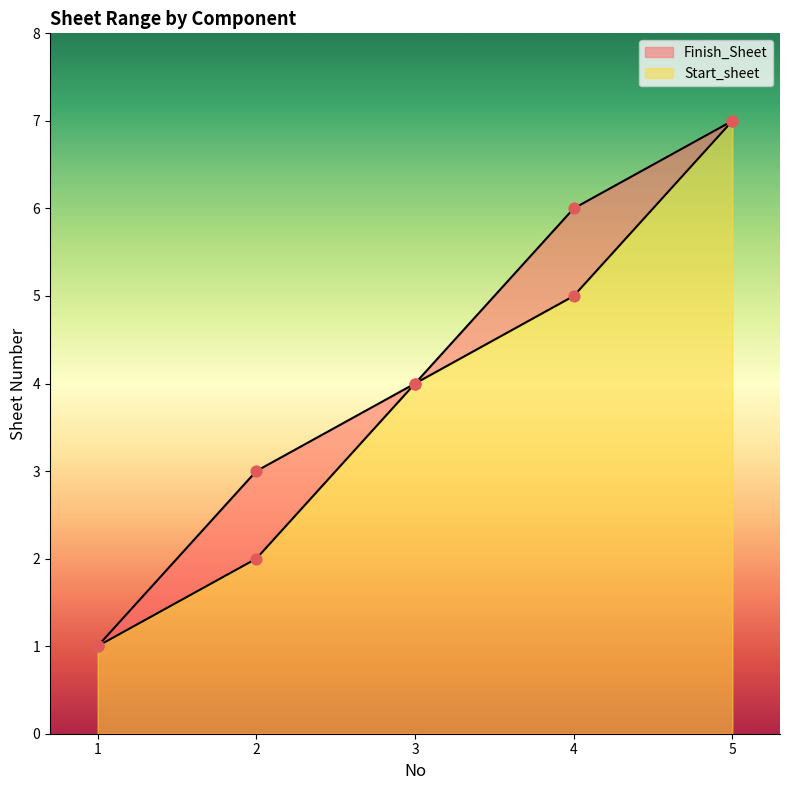

What are all the series names shown in the legend?

Start_sheet, Finish_Sheet